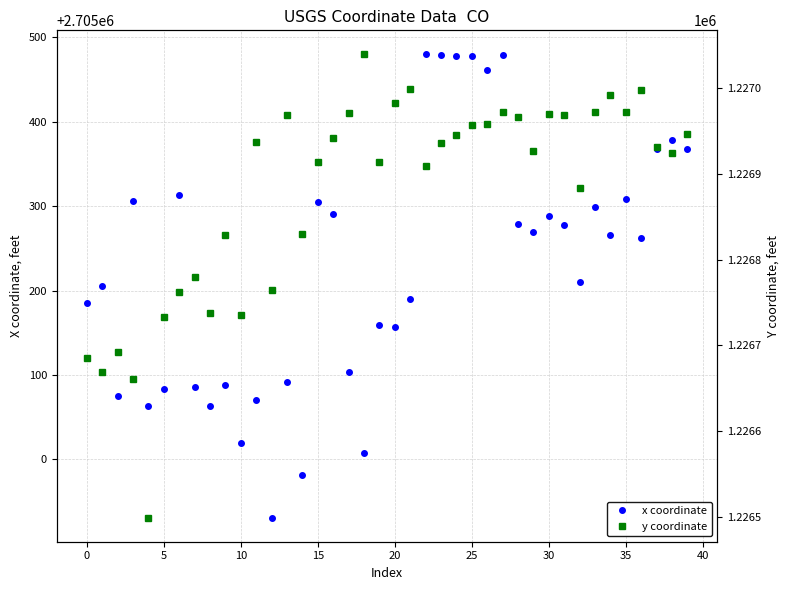

At 25, list the series in order from largest to smallest.

x coordinate, y coordinate